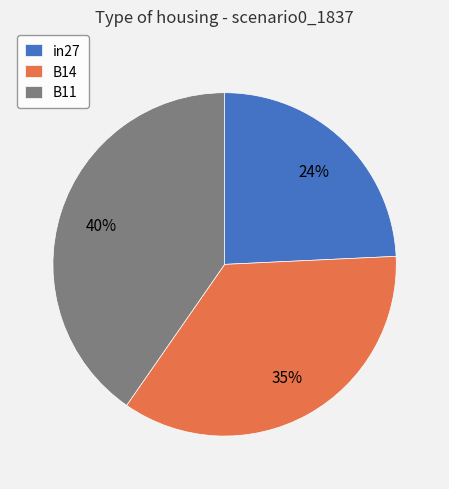

True or false: B11 accounts for 33% of the total.

False